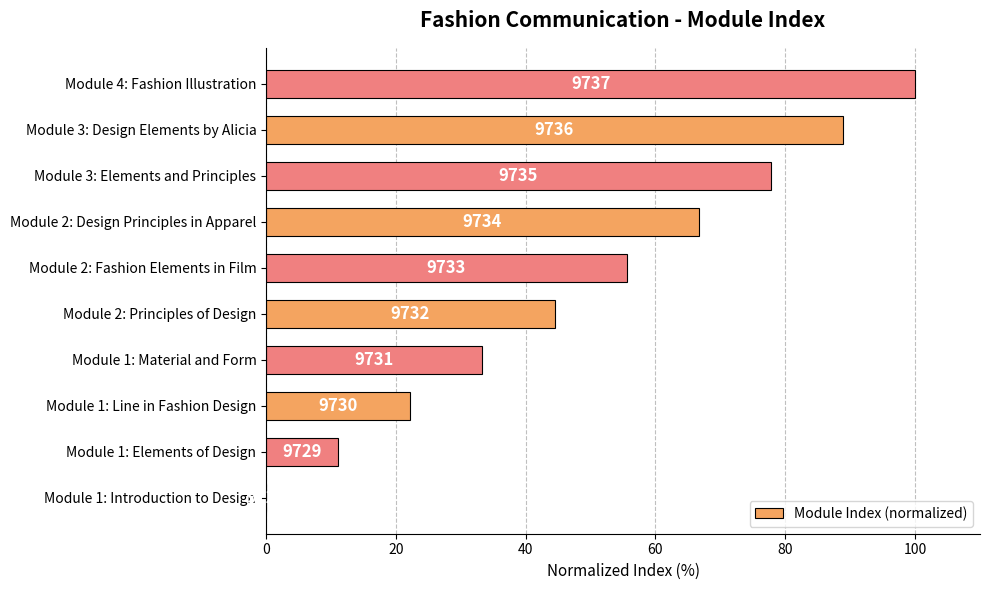

What is the sum of all values?

500.0